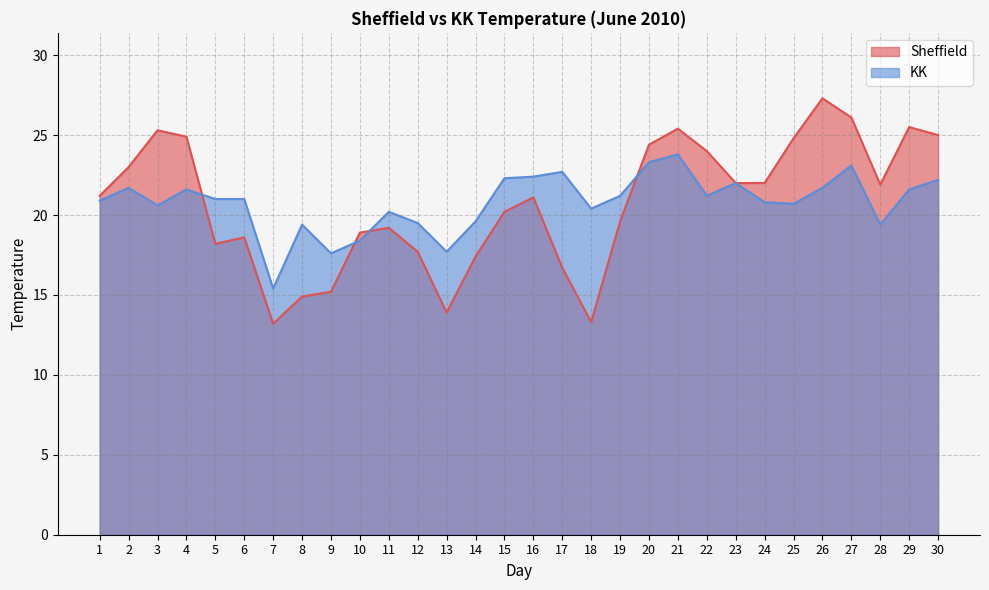

Rank the series at 9 from highest to lowest value.

KK, Sheffield